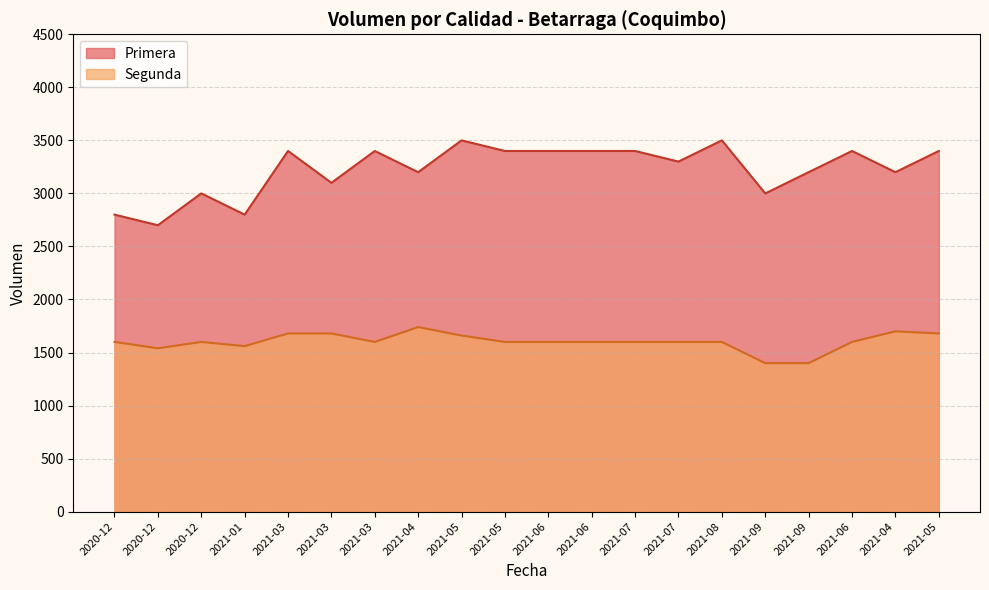

At which label does Primera first exceed 3400?

2021-05